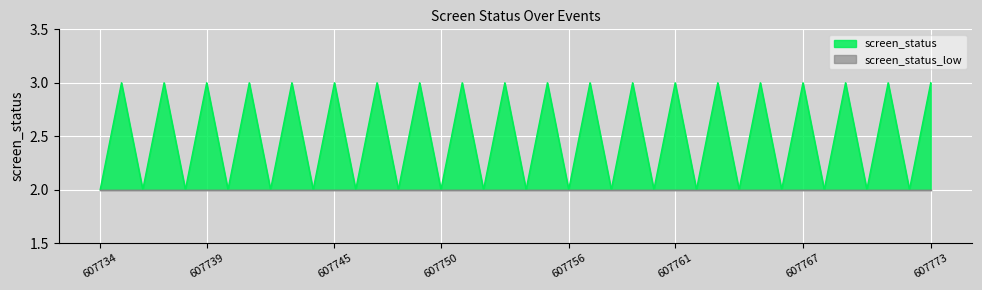

What is the difference between the maximum and minimum values?

1